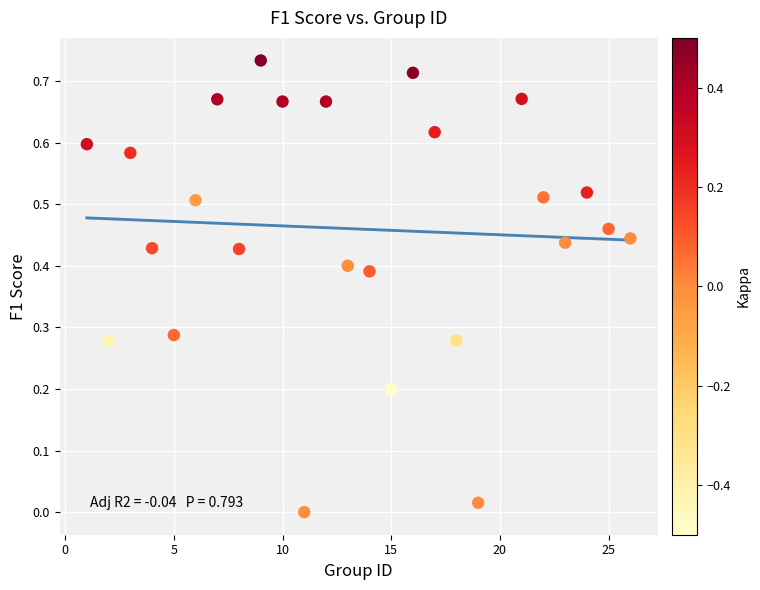

What is the range of X values (max minus min)?

25.0